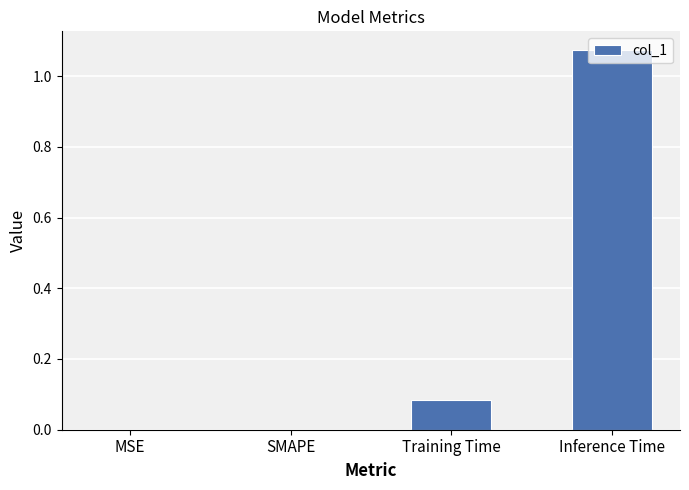

At which category does the chart reach its peak across all series?

Inference Time